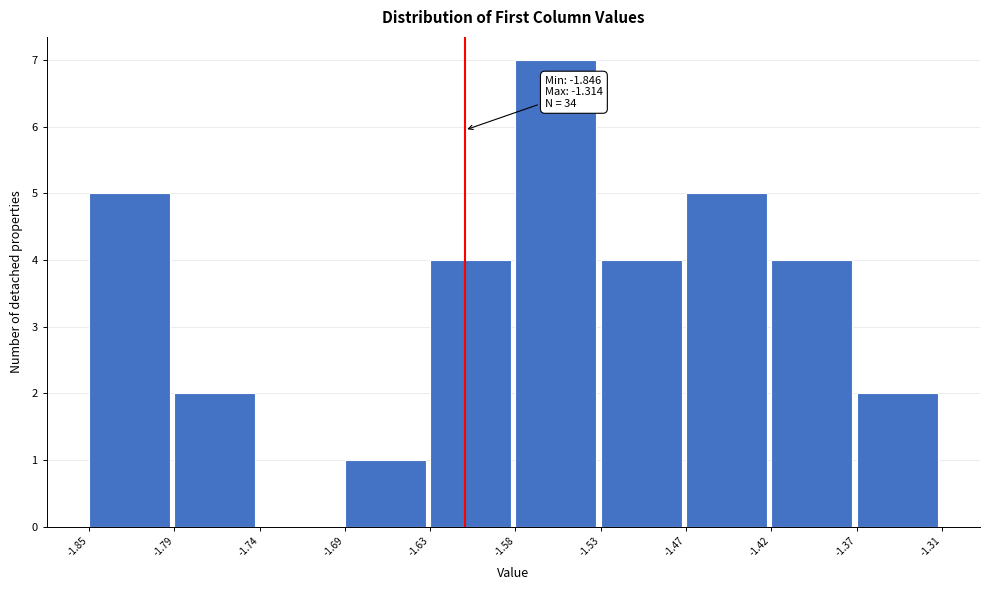

Over which range of the x-axis is the bar tallest?

-1.58 to -1.53